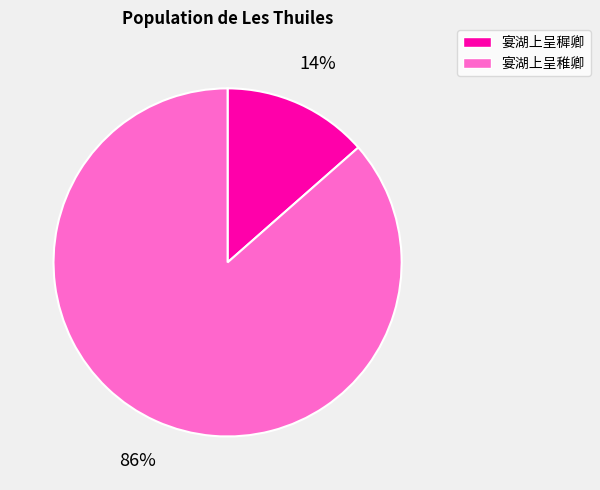

To the nearest percent, what is the combined percentage of 宴湖上呈稚卿 and 宴湖上呈穉卿?

100%